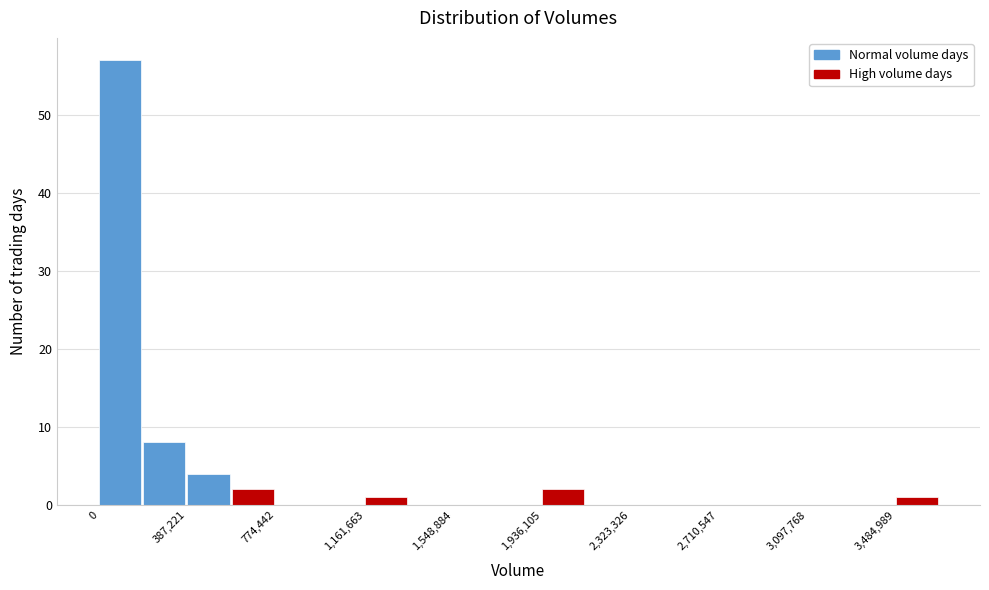

Around what value on the x-axis is the tallest bar? Give the approximate position of its centre, as read against the axis.

100000